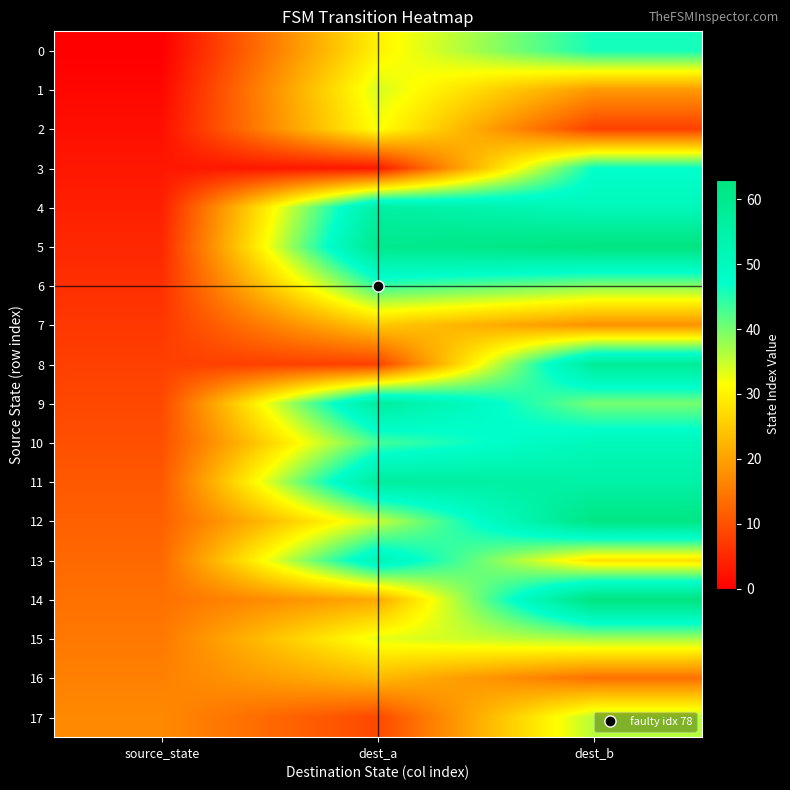

What is the total value across all series at source_state?

153